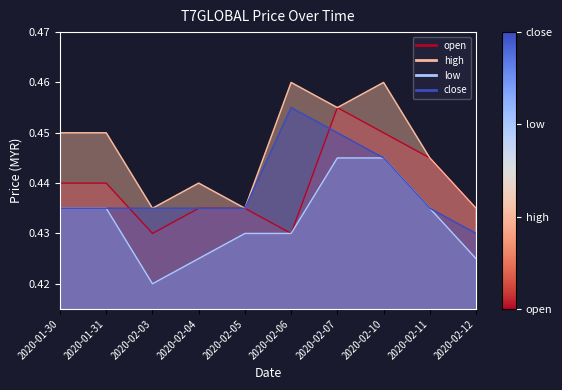

At which category is the sum across all series the highest?

2020-02-07